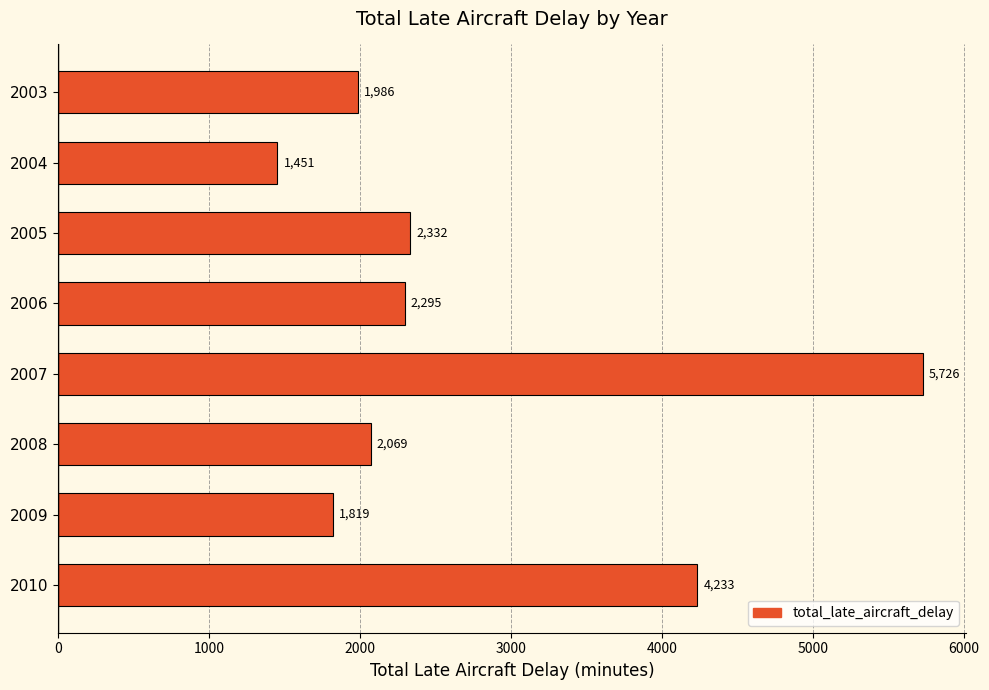

Count the number of data series in this chart.

1